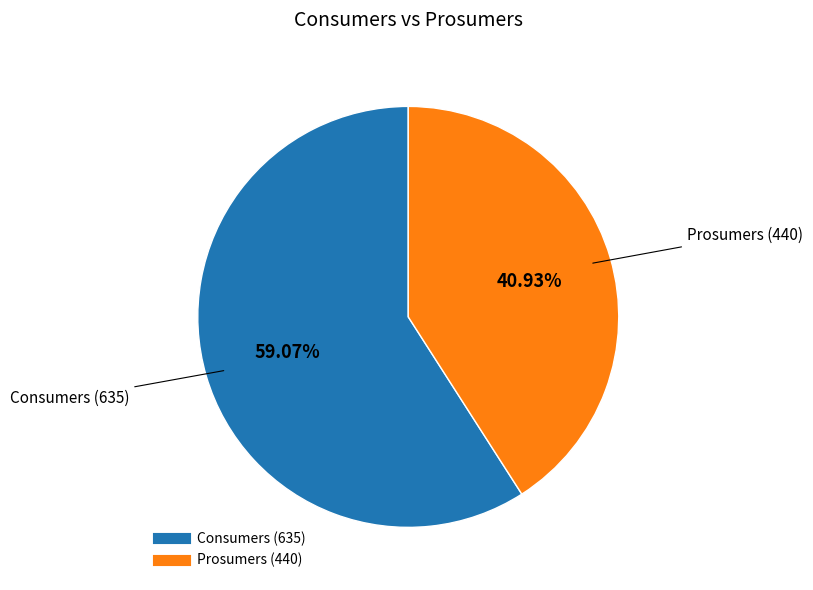

Count the number of slices in the pie.

2